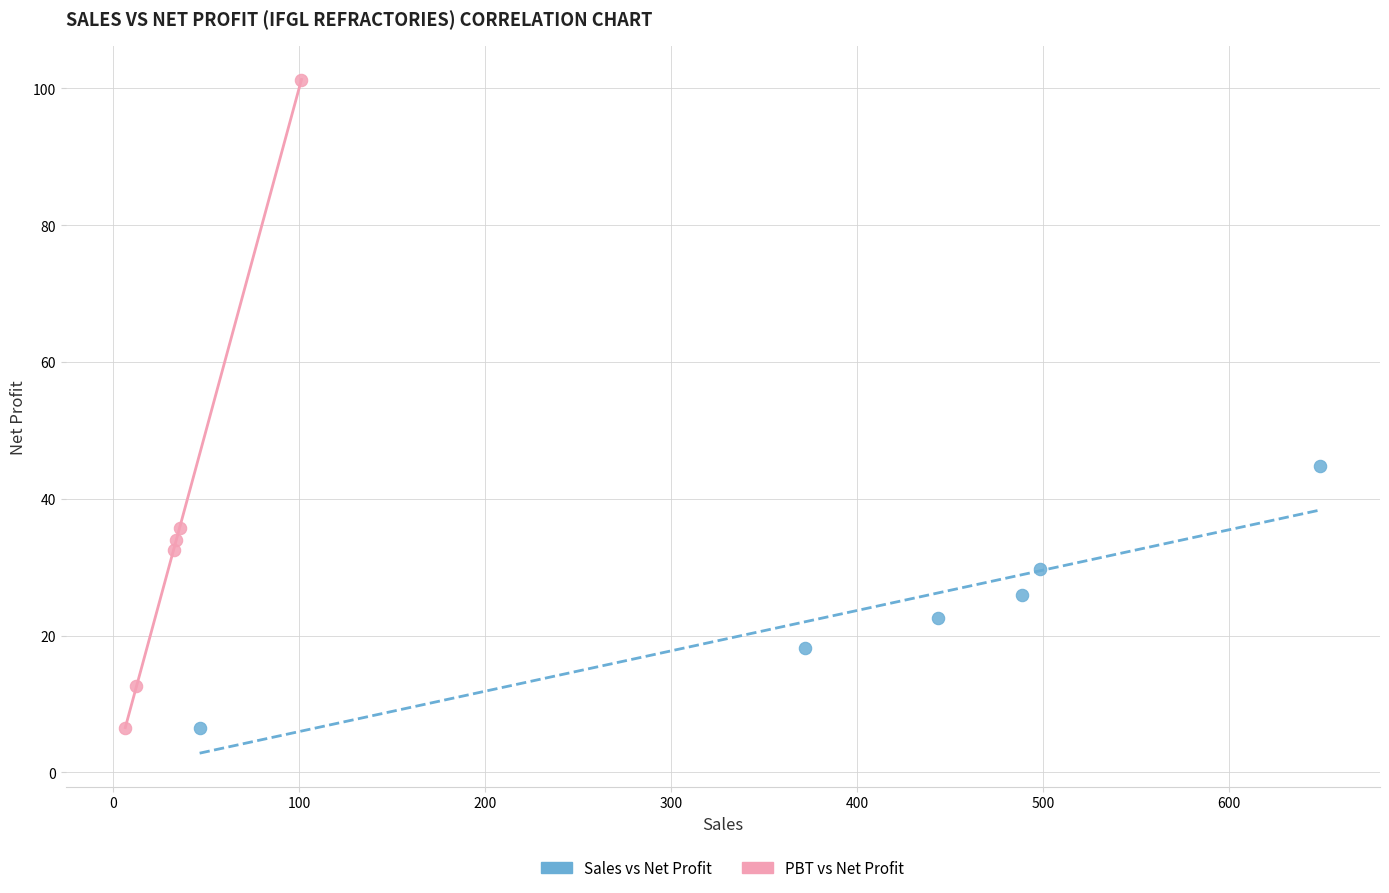

Which series contains the highest Y value?

PBT vs Net Profit